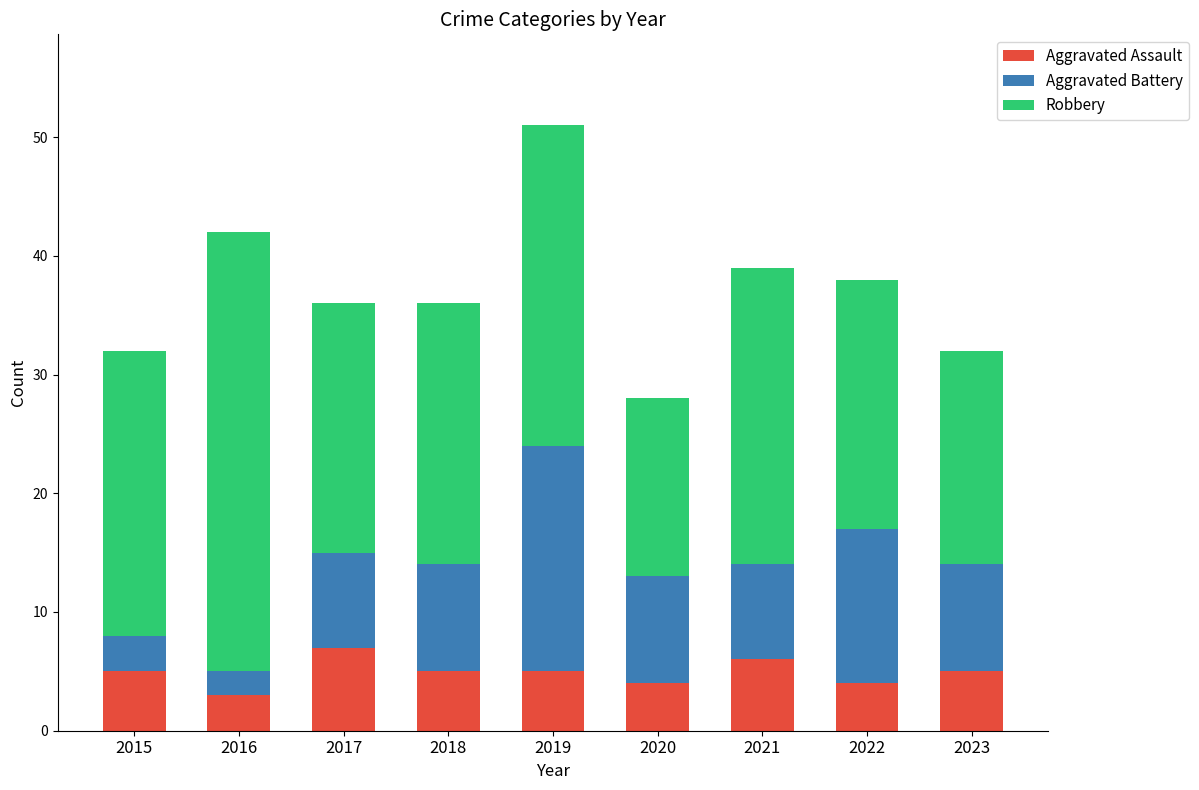

What is the average value of the Aggravated Assault series?

5